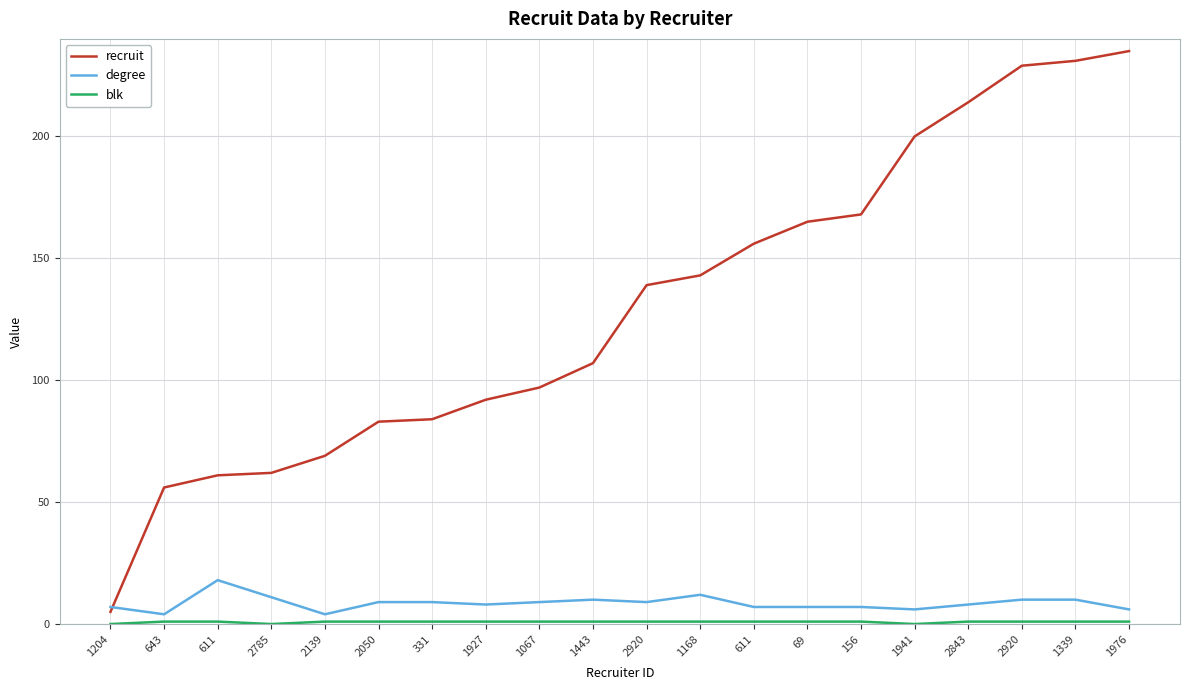

Does the chart display data point markers on the line(s)?

No